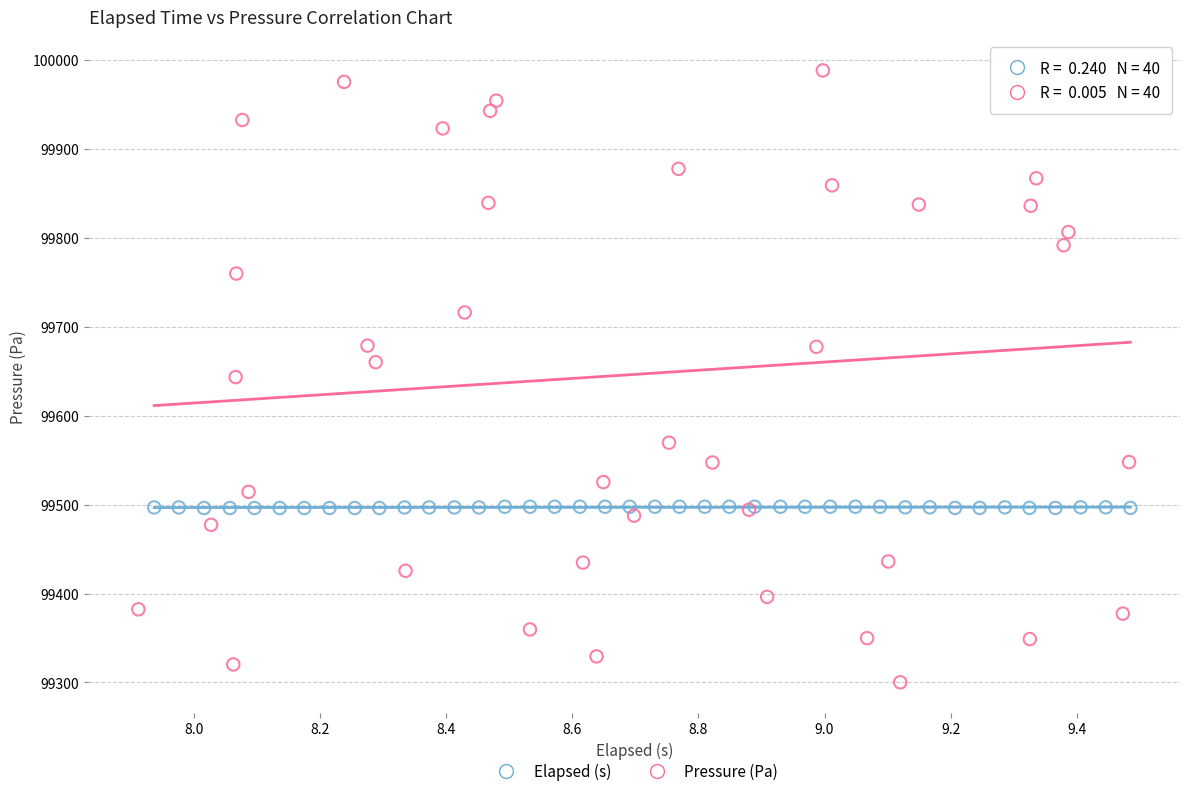

Which series reaches the maximum Y coordinate?

Pressure (Pa)